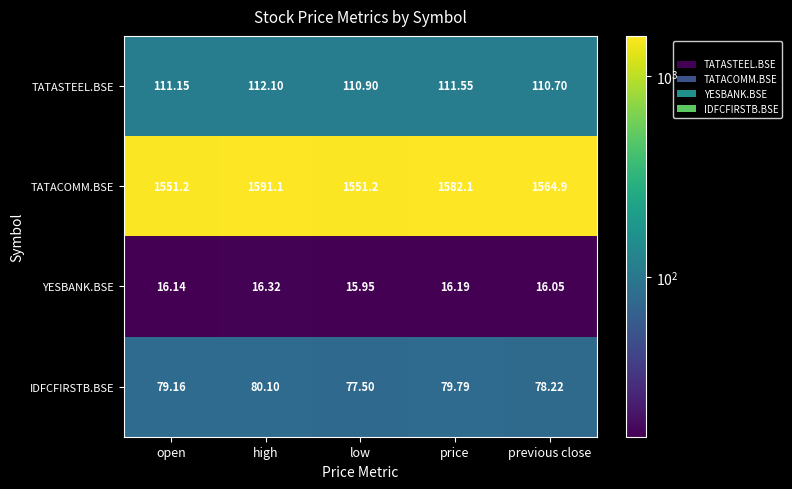

Rank the series by their maximum value, from highest to lowest.

TATACOMM.BSE, TATASTEEL.BSE, IDFCFIRSTB.BSE, YESBANK.BSE